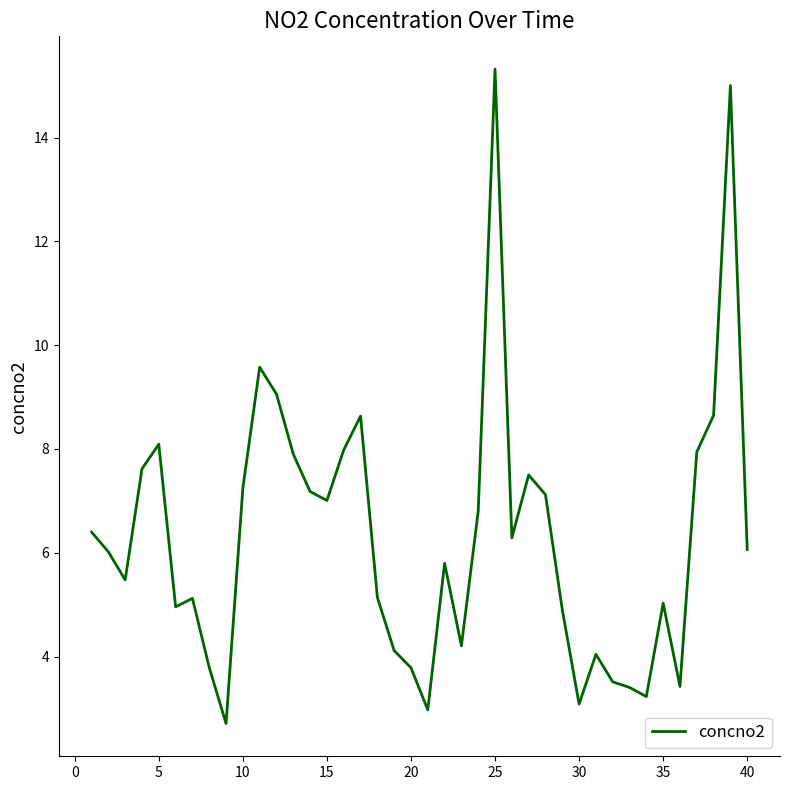

How many lines are shown in the chart?

1